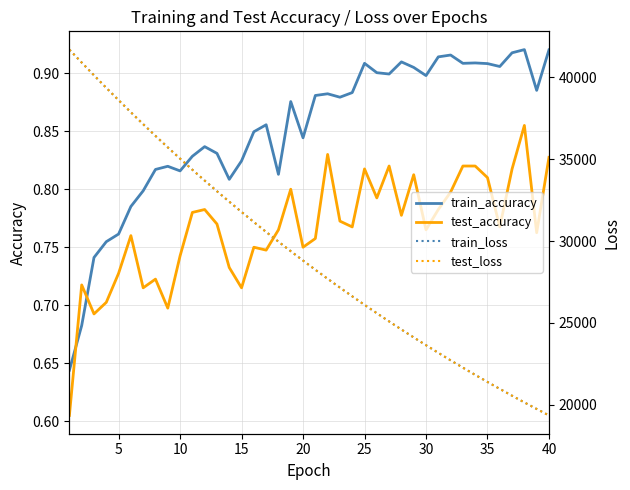

Count the number of categories in the chart.

40